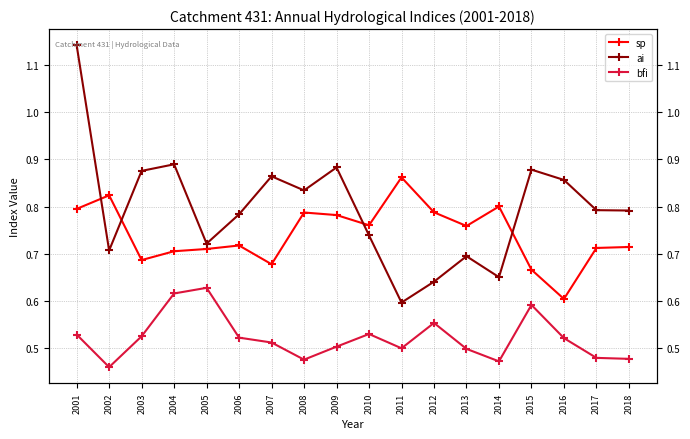

At how many categories does at least one series exceed 1?

1